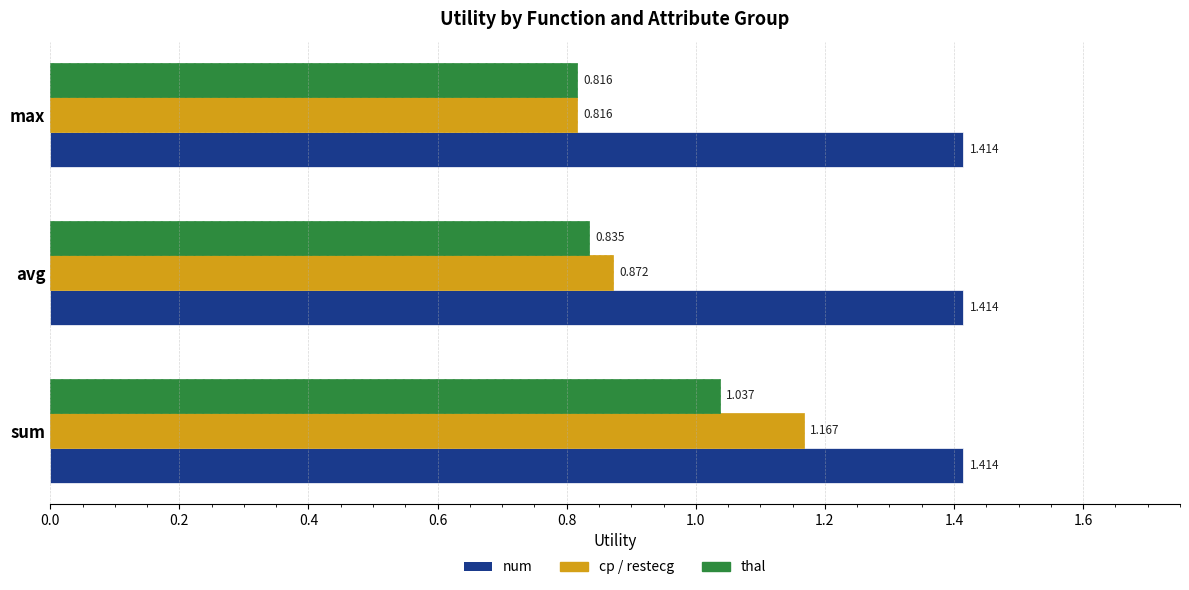

Which series changed the most between avg and max?

cp / restecg